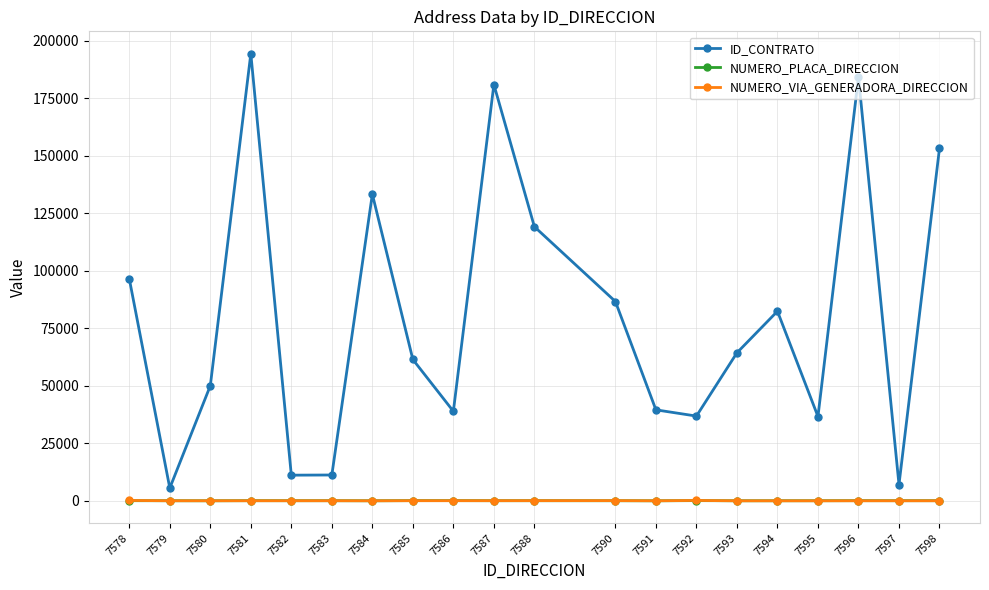

What is the maximum value for NUMERO_VIA_GENERADORA_DIRECCION?

148